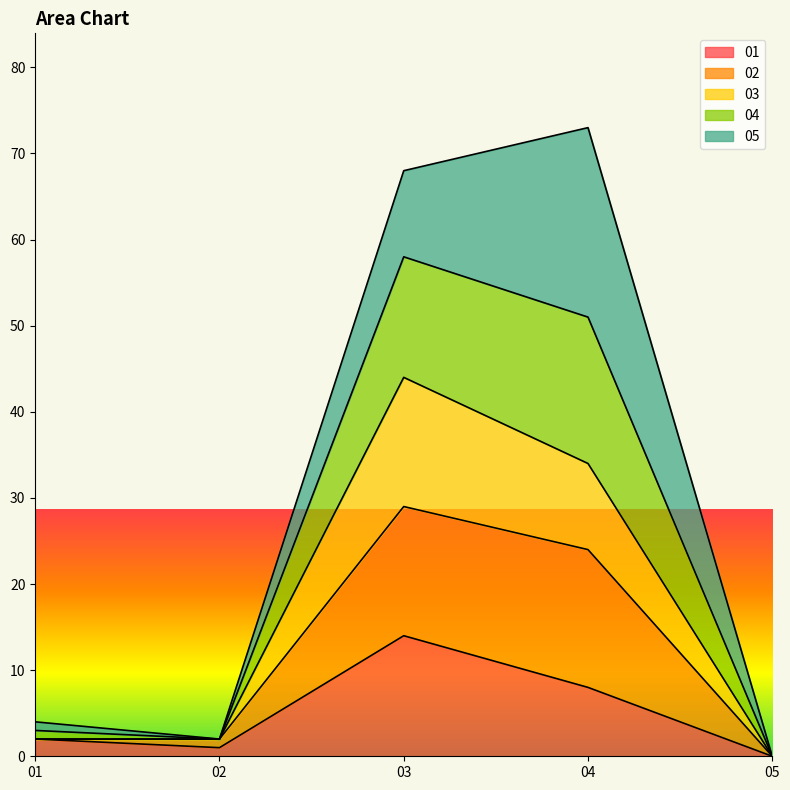

Count the number of categories in the chart.

5